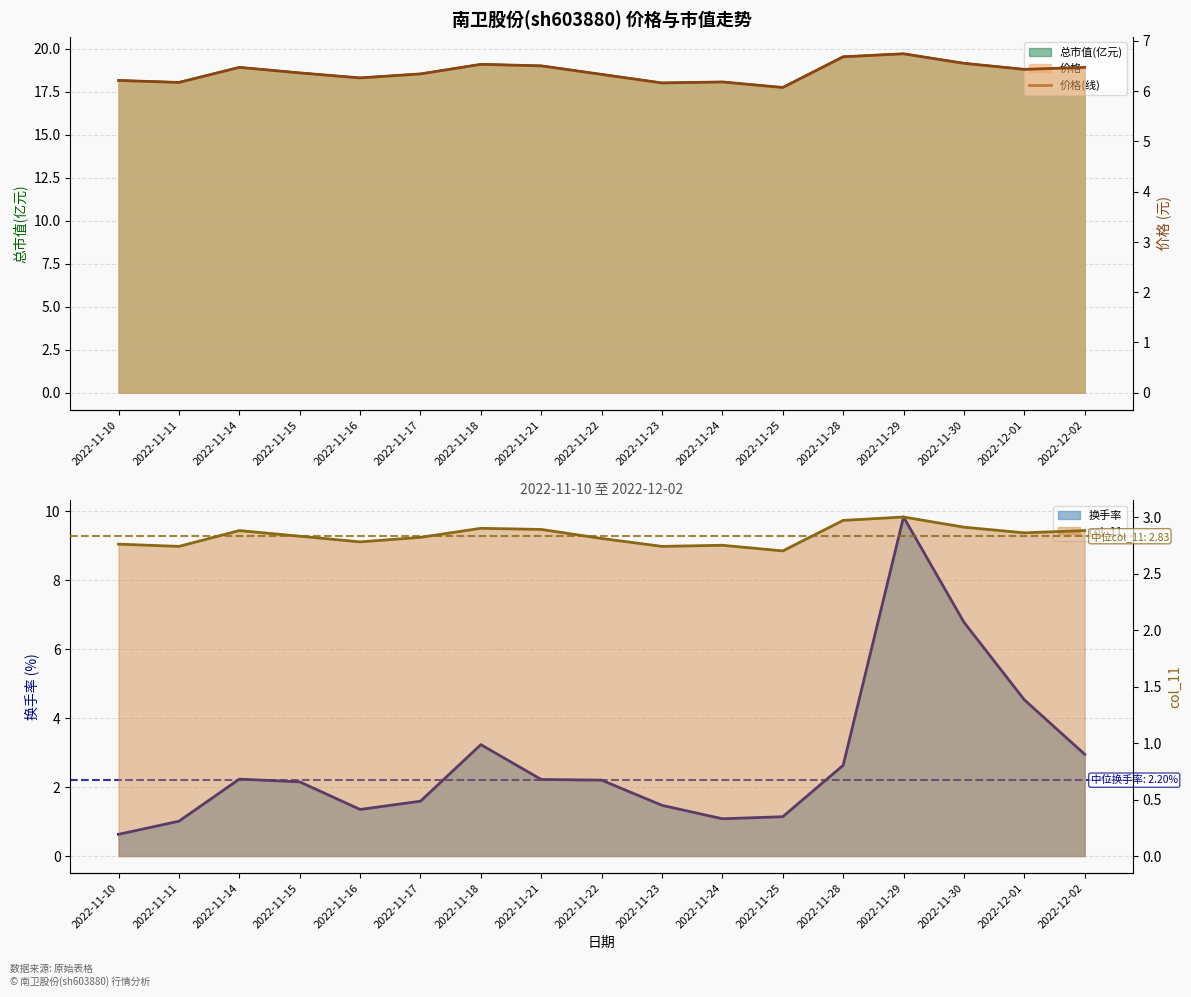

Reading right to left, extract all data points from this chart.

6.5	6.4	6.5	6.7	6.7	6.1	6.2	6.2	6.3	6.5	6.5	6.3	6.3	6.4	6.5	6.2	6.2